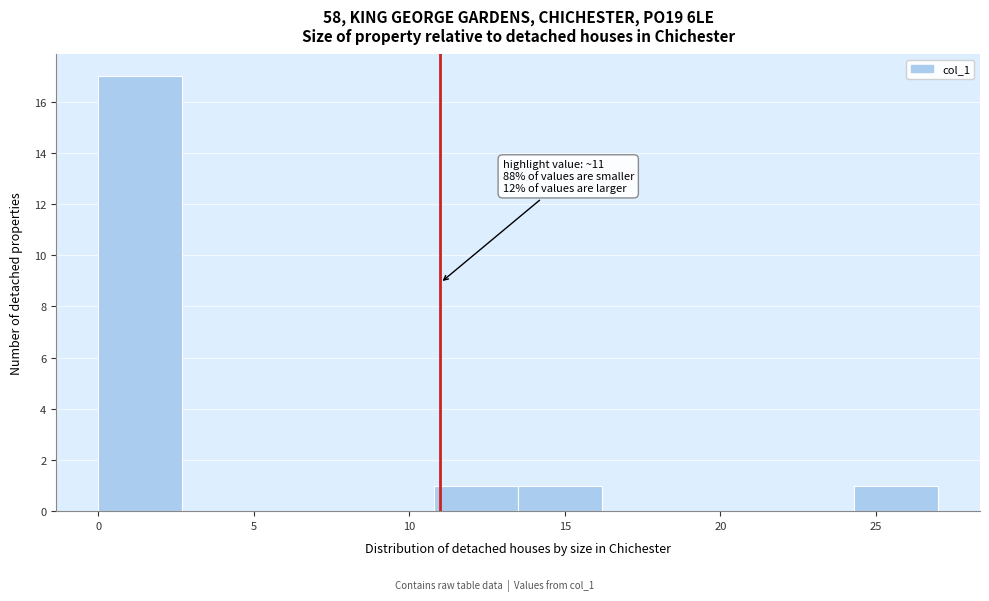

Which range on the x-axis has the tallest bar?

0.0 to 2.7